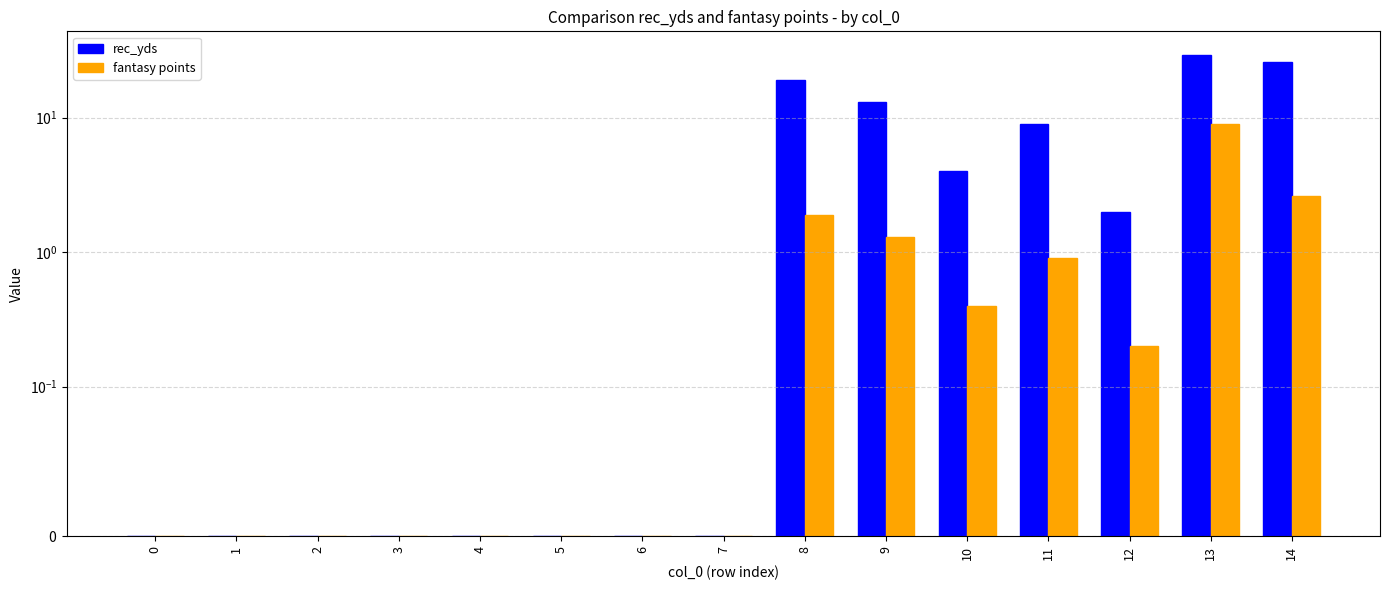

What is the greatest value displayed?

29.0